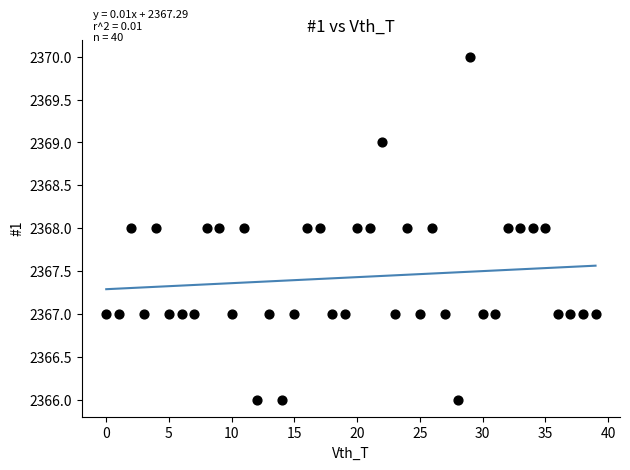

What is the range of Y values (max minus min)?

4